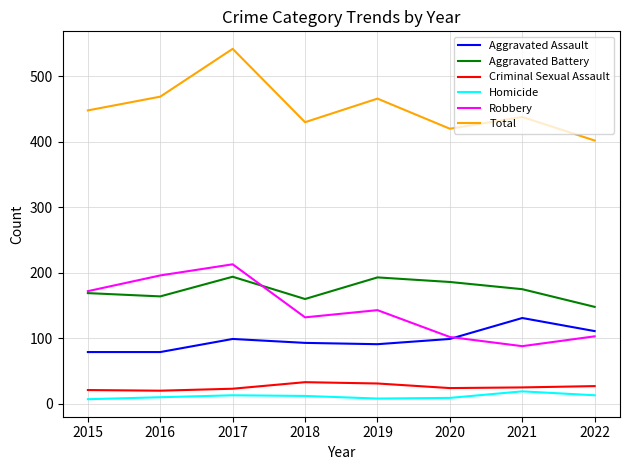

The value of Aggravated Battery at 2021 is 299. True or false?

False